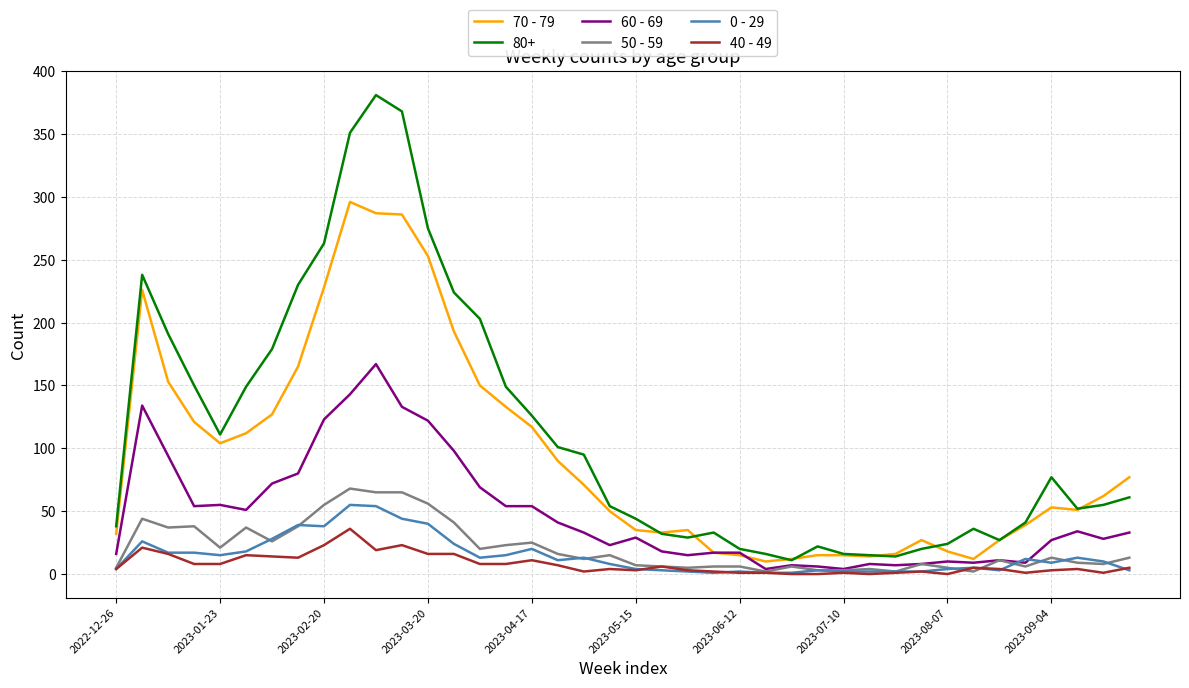

True or false: 40 - 49 and 70 - 79 intersect in this chart.

False